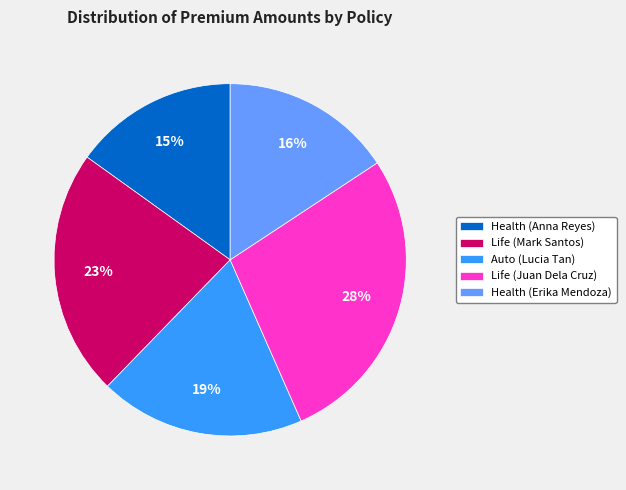

To the nearest percent, what portion does Life (Mark Santos) represent?

23%